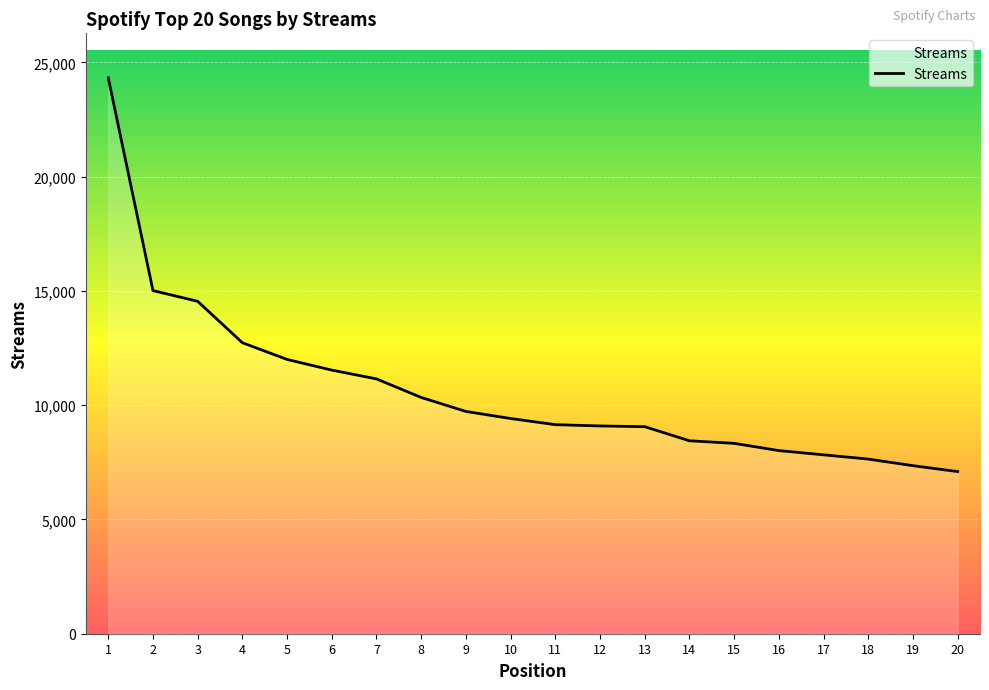

The chart shows a value of 4132 at 19. True or false?

False